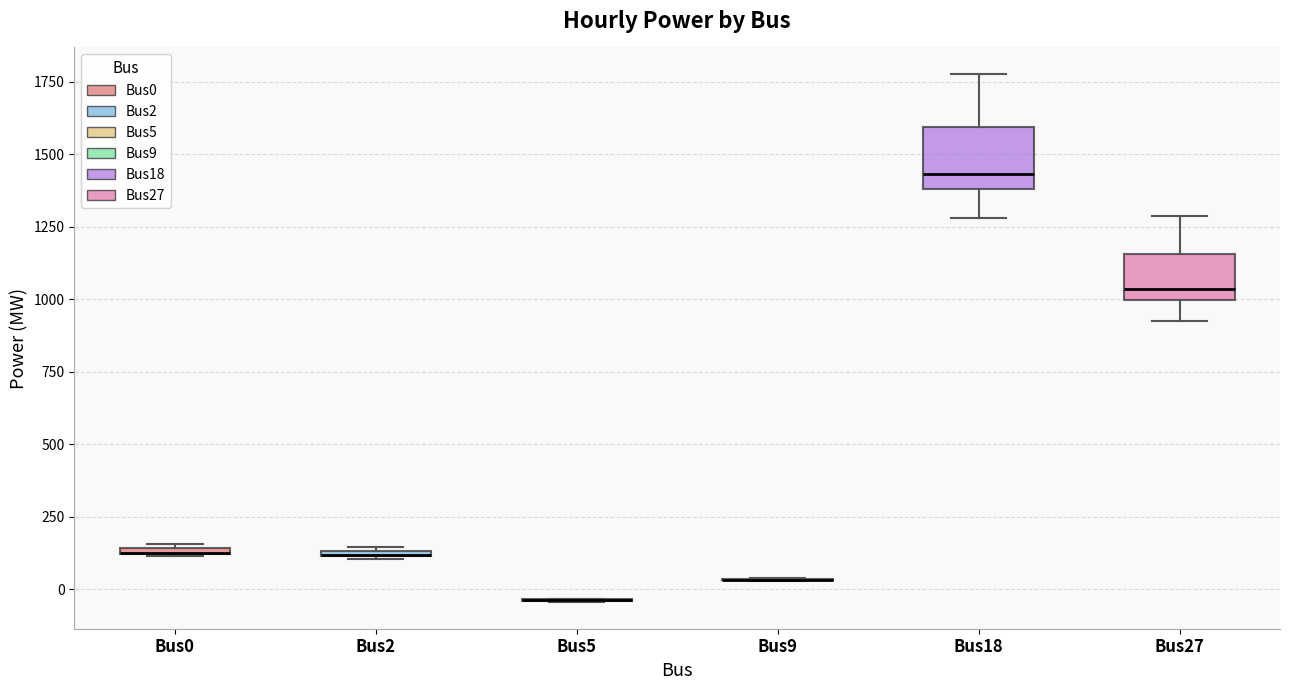

Which box is the tallest, from its lower edge to its upper edge?

Bus18